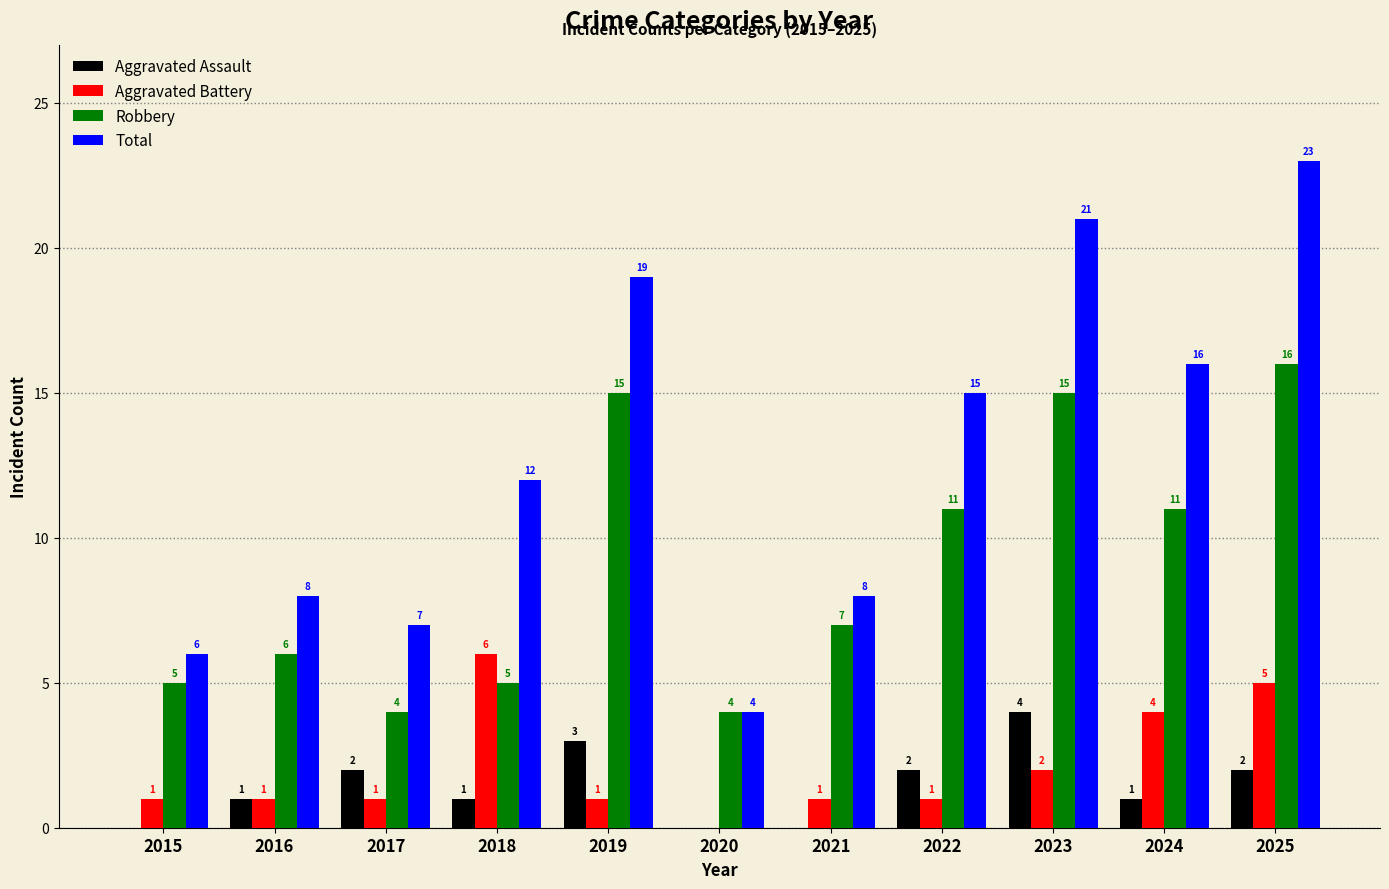

What is the maximum value for Aggravated Battery?

6